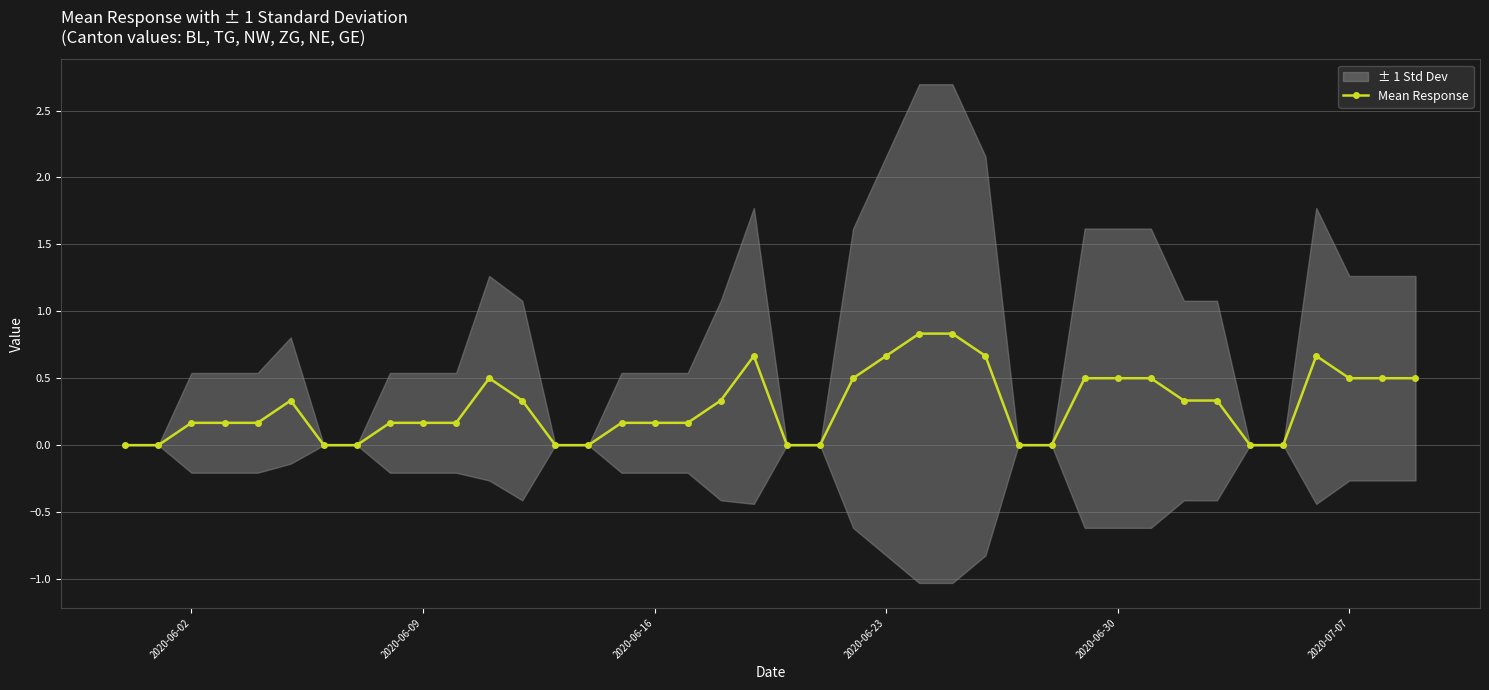

True or false: Mean Response has more than 1 points higher than both neighbors.

True